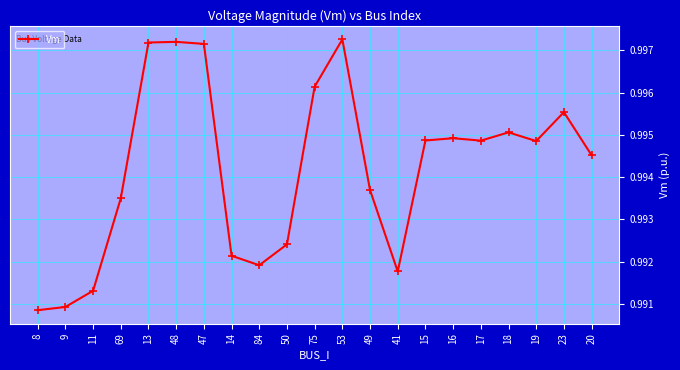

What is the sum of all values?

20.9